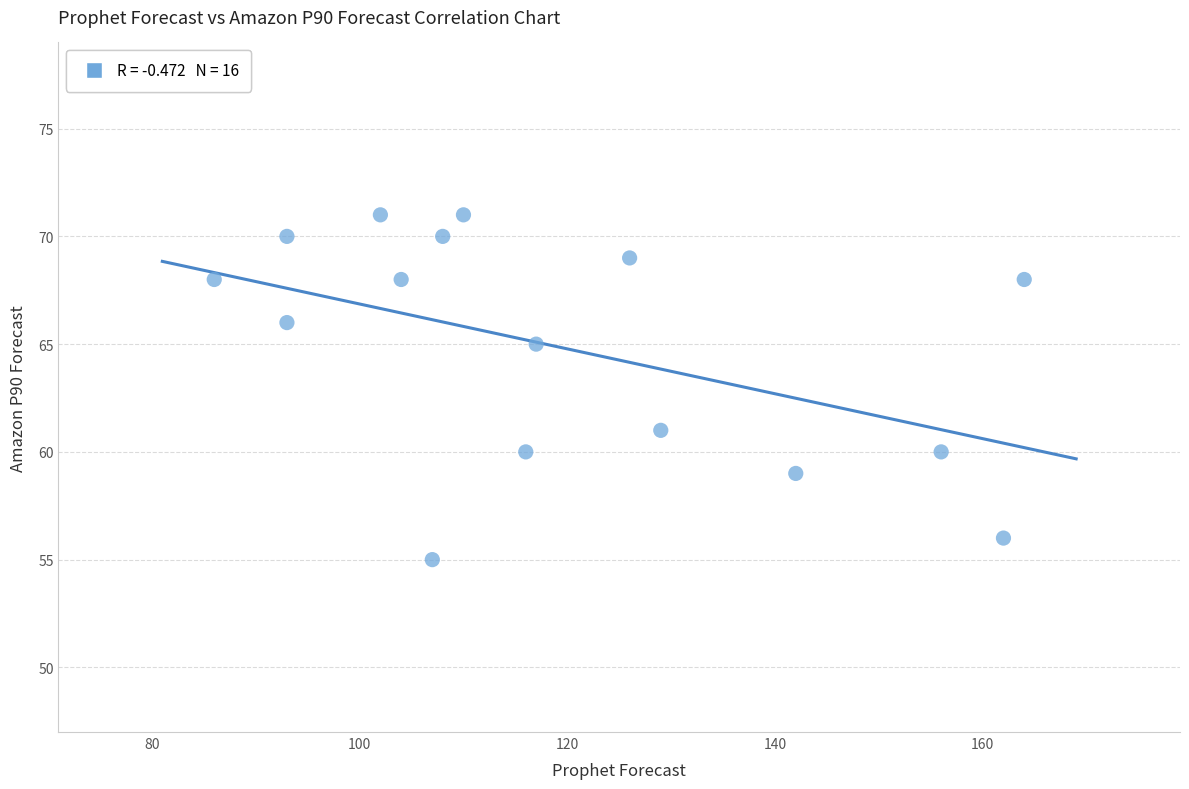

What is the range of X values (max minus min)?

78